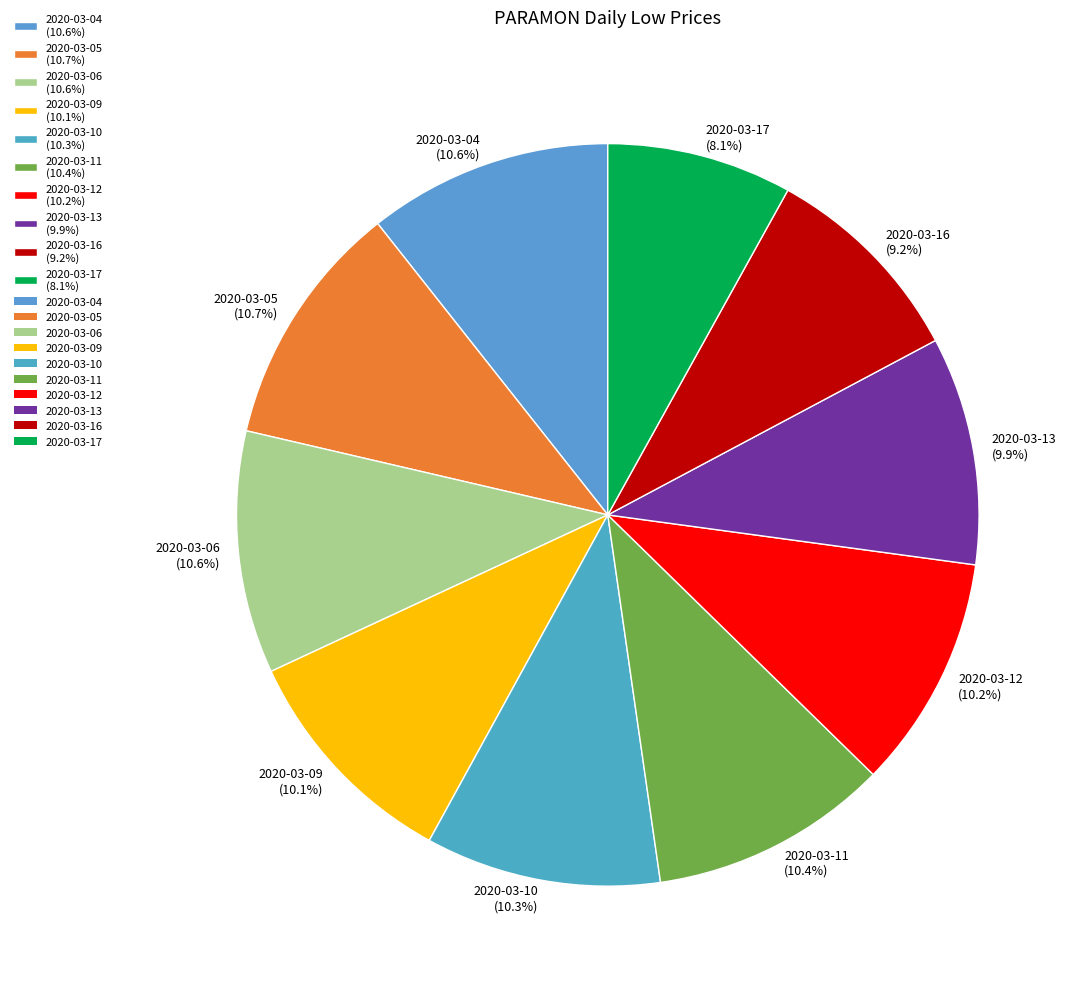

True or false: 2020-03-12 accounts for 10% of the total.

True